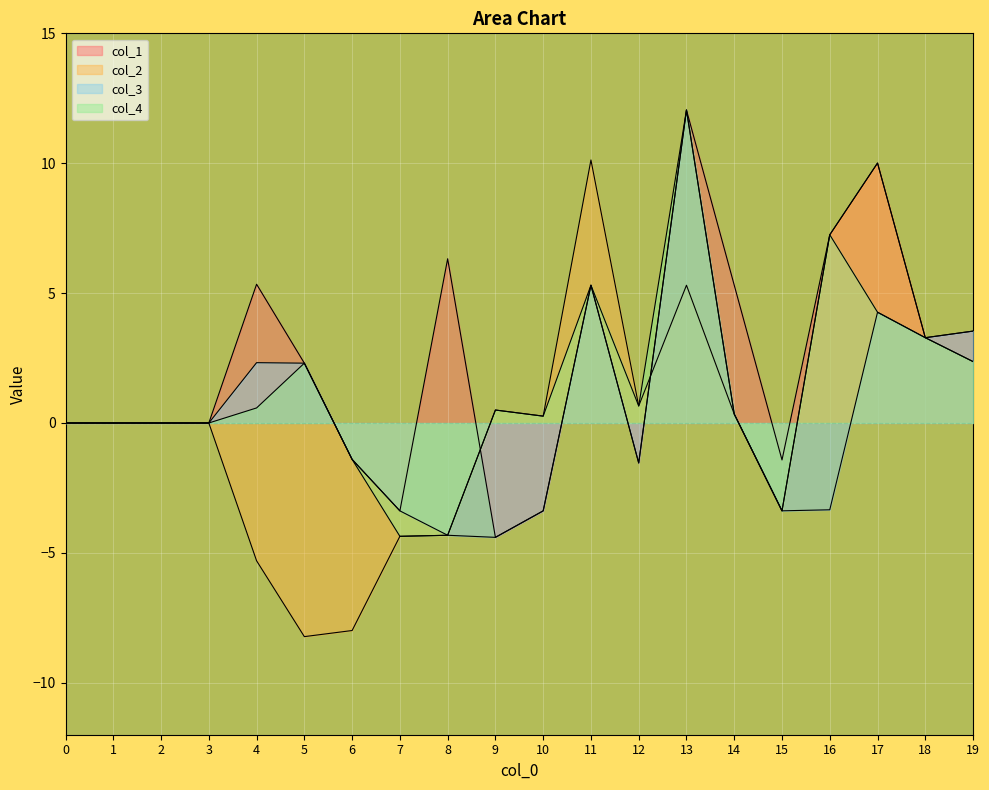

True or false: col_4 and col_3 cross at least once.

False